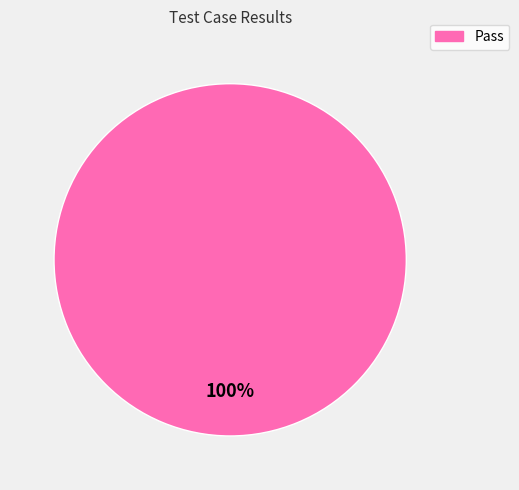

Is there any slice that represents more than half of the pie?

Yes